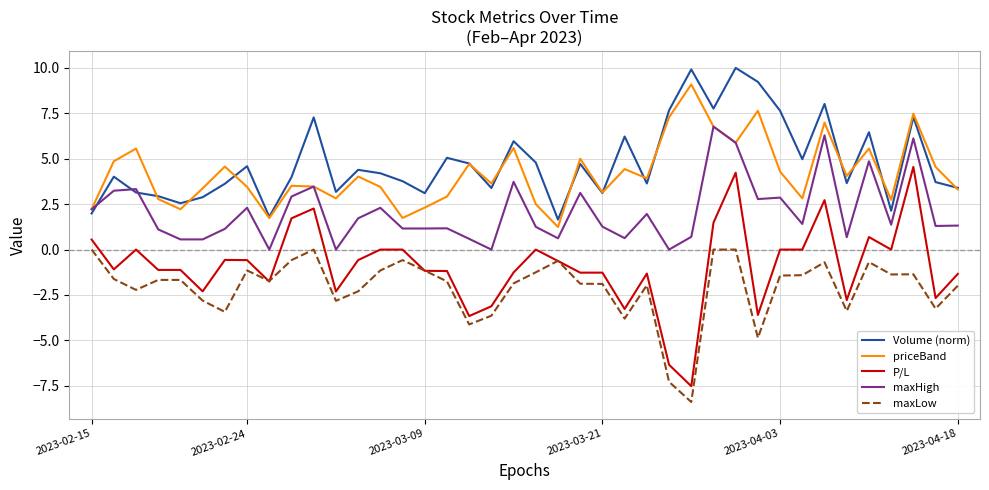

What is the lowest value of the priceBand series?

1.2